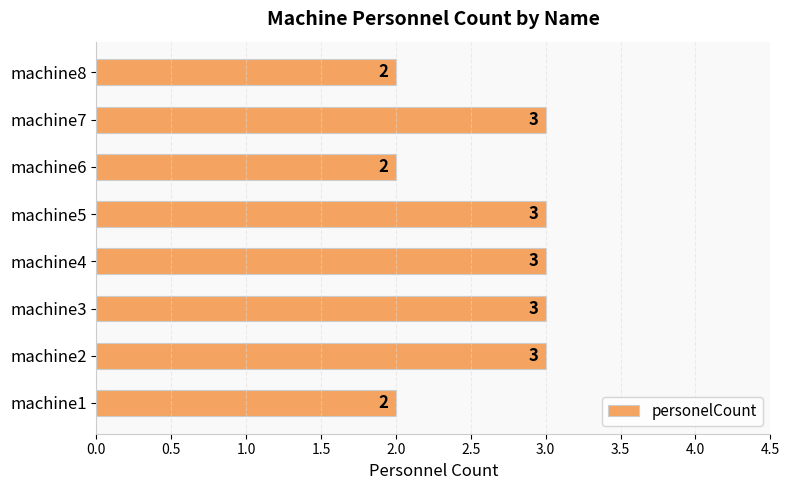

What is the sum of the values at machine7 and machine6?

5